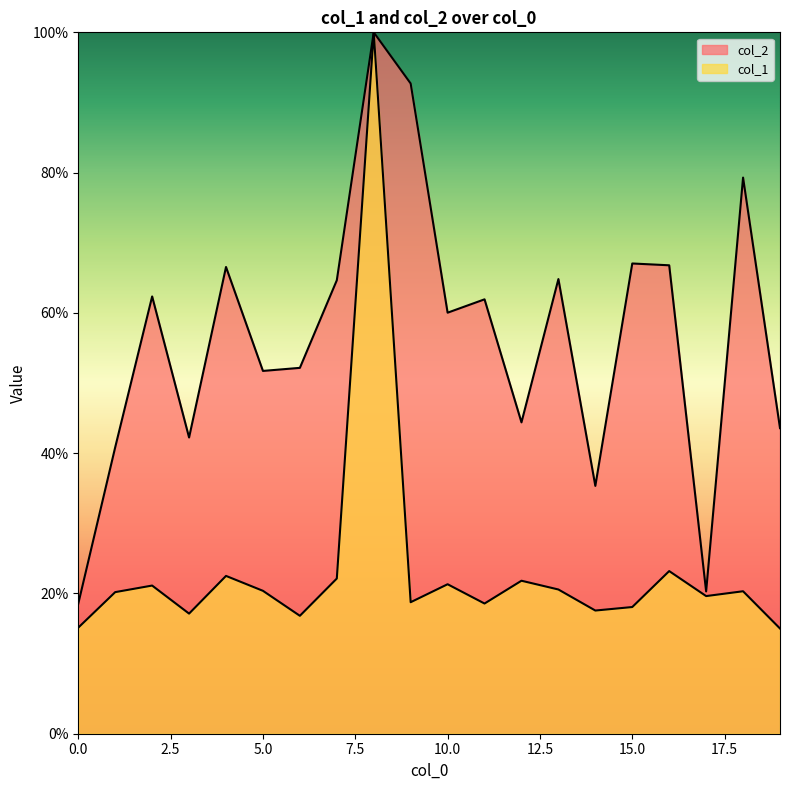

What is the value of the col_2 point at the 10th from the left?

92.7